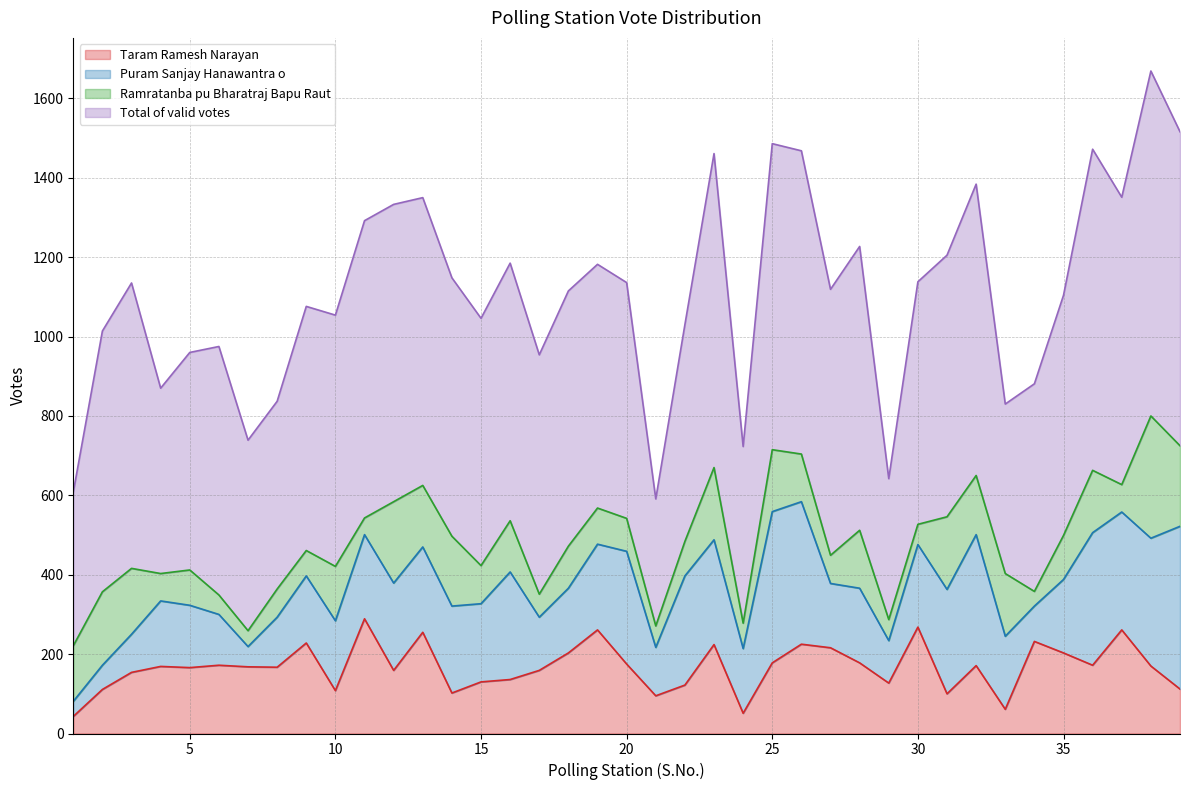

The Ramratanba pu Bharatraj Bapu Raut series shows 16 at 24. True or false?

False